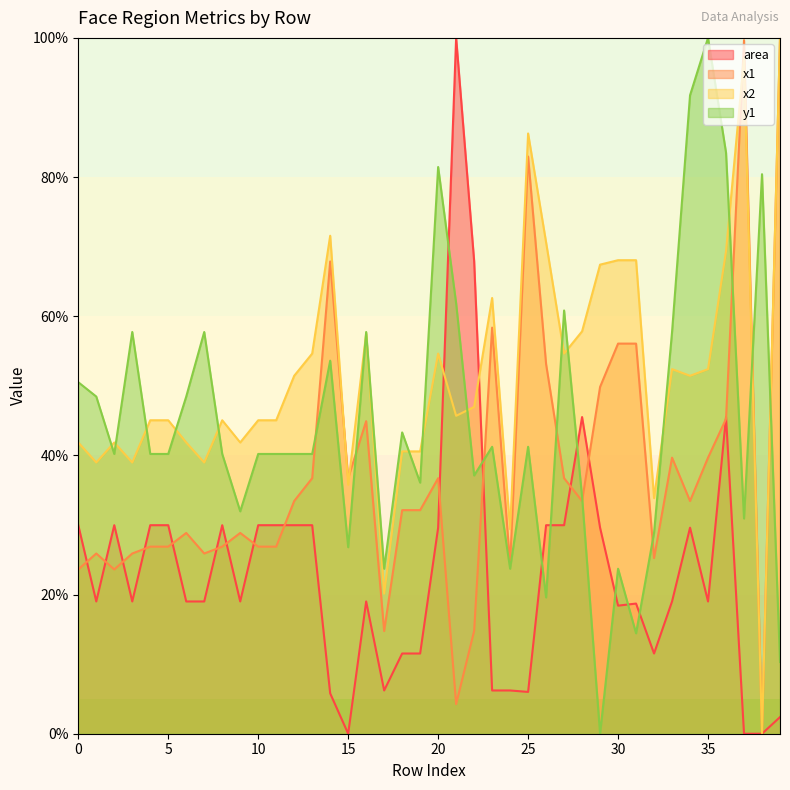

Reading left to right, list all the values displayed in this chart.

area: 0=30.0	1=19.0	2=30.0	3=19.0	4=30.0	5=30.0	6=19.0	7=19.0	8=30.0	9=19.0	10=30.0	11=30.0	12=30.0	13=30.0	14=5.8	15=0.0	16=19.0	17=6.2	18=11.5	19=11.5	20=29.6	21=100.0	22=67.9	23=6.2	24=6.2	25=6.0	26=30.0	27=30.0	28=45.5	29=29.6	30=18.4	31=18.7	32=11.5	33=19.0	34=29.6	35=19.0	36=45.5	37=0.0	38=0.0	39=2.4
x1: 0=23.6	1=25.9	2=23.6	3=25.9	4=26.9	5=26.9	6=28.9	7=25.9	8=26.9	9=28.9	10=26.9	11=26.9	12=33.4	13=36.7	14=67.9	15=36.7	16=44.9	17=14.8	18=32.1	19=32.1	20=36.7	21=4.3	22=14.8	23=58.4	24=24.3	25=83.0	26=53.1	27=36.7	28=33.4	29=49.8	30=56.1	31=56.1	32=25.2	33=39.7	34=33.4	35=39.7	36=45.2	37=99.7	38=0.0	39=100.0
x2: 0=41.9	1=39.0	2=41.9	3=39.0	4=45.0	5=45.0	6=41.9	7=39.0	8=45.0	9=41.9	10=45.0	11=45.0	12=51.4	13=54.6	14=71.6	15=35.8	16=57.5	17=20.1	18=40.6	19=40.6	20=54.6	21=45.7	22=47.0	23=62.6	24=29.4	25=86.3	26=70.6	27=54.6	28=57.8	29=67.4	30=68.1	31=68.1	32=33.9	33=52.4	34=51.4	35=52.4	36=69.3	37=97.1	38=0.0	39=100.0
y1: 0=50.5	1=48.5	2=40.2	3=57.7	4=40.2	5=40.2	6=48.5	7=57.7	8=40.2	9=32.0	10=40.2	11=40.2	12=40.2	13=40.2	14=53.6	15=26.8	16=57.7	17=23.7	18=43.3	19=36.1	20=81.4	21=61.9	22=37.1	23=41.2	24=23.7	25=41.2	26=19.6	27=60.8	28=34.0	29=0.0	30=23.7	31=14.4	32=28.9	33=57.7	34=91.8	35=100.0	36=83.5	37=30.9	38=80.4	39=10.3